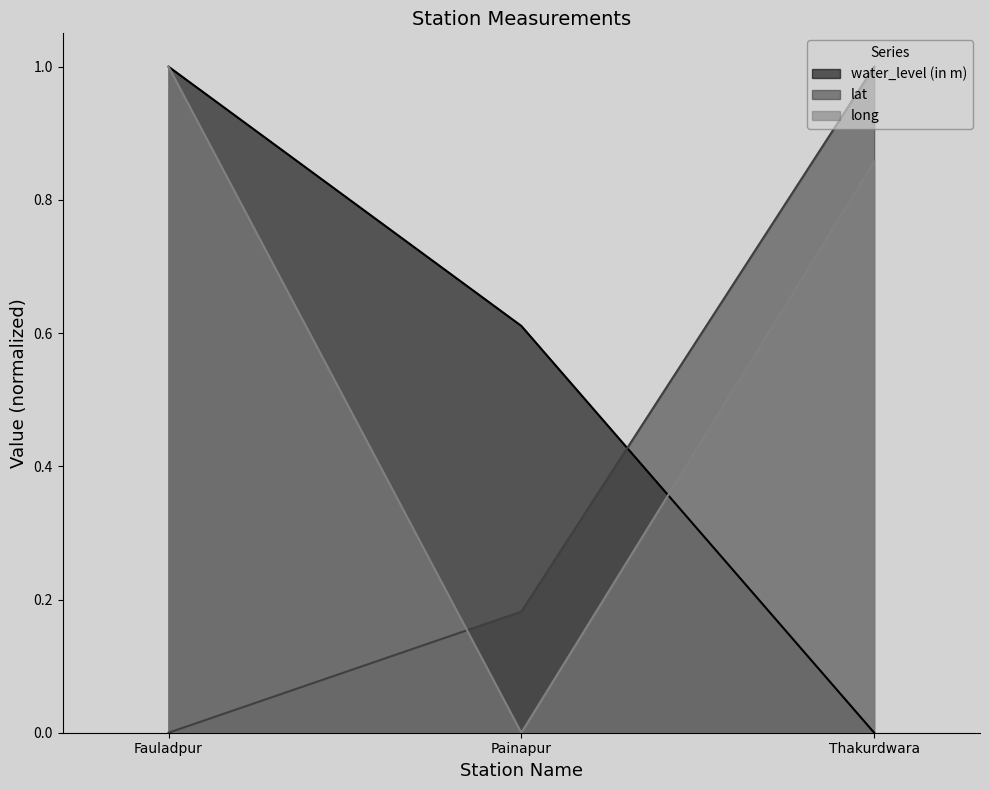

What is the maximum value shown in the chart?

1.0